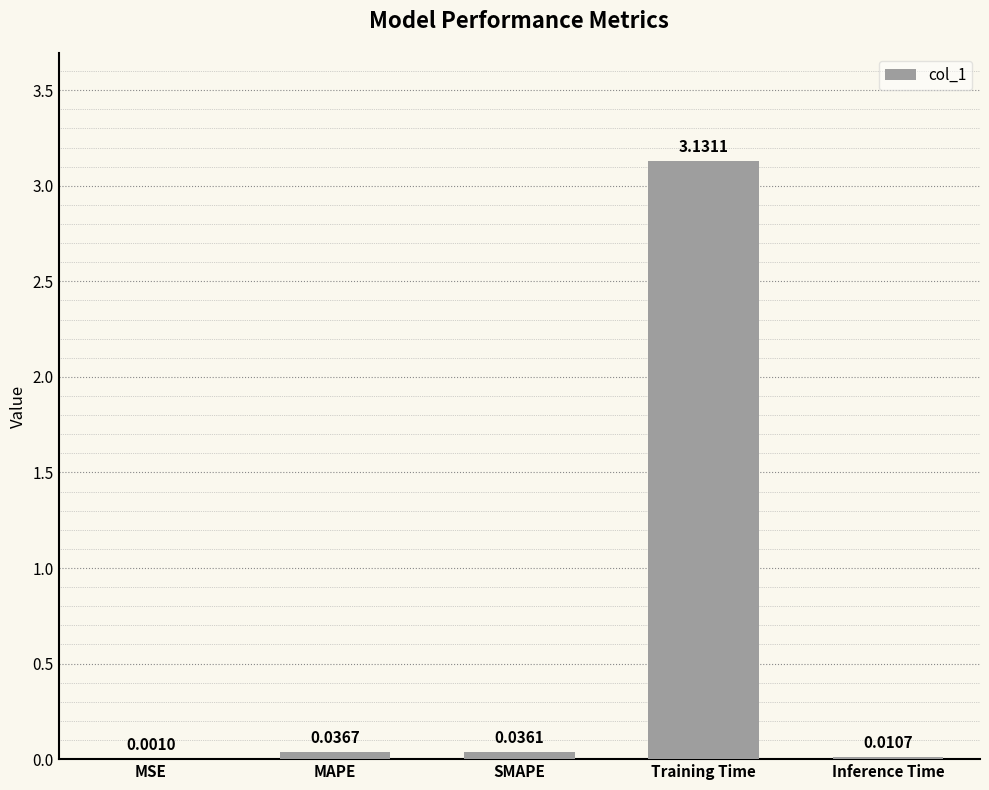

Which label corresponds to the largest value in the chart?

Training Time